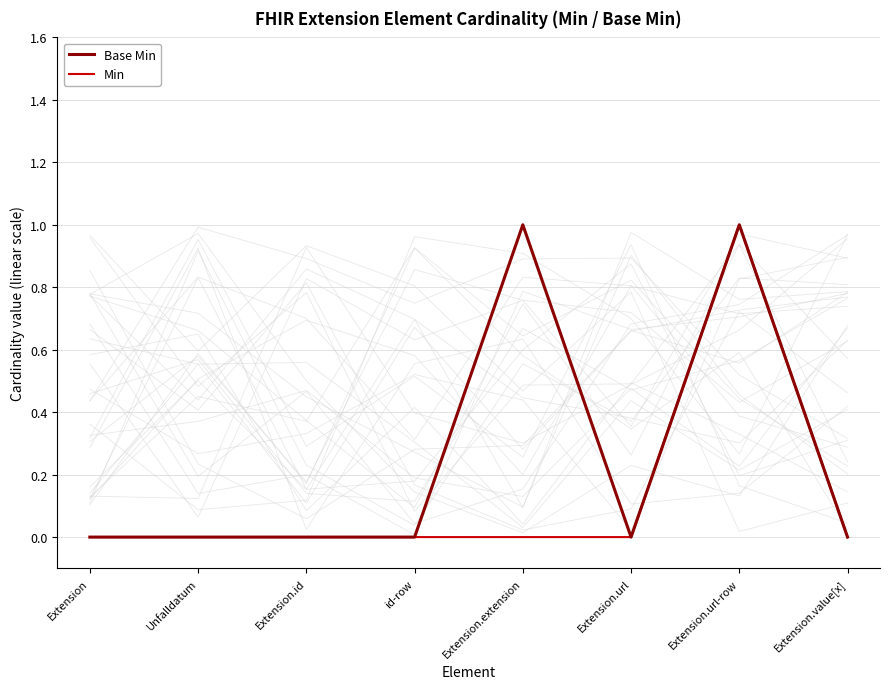

True or false: Base Min has more than 0 interior local peaks.

True